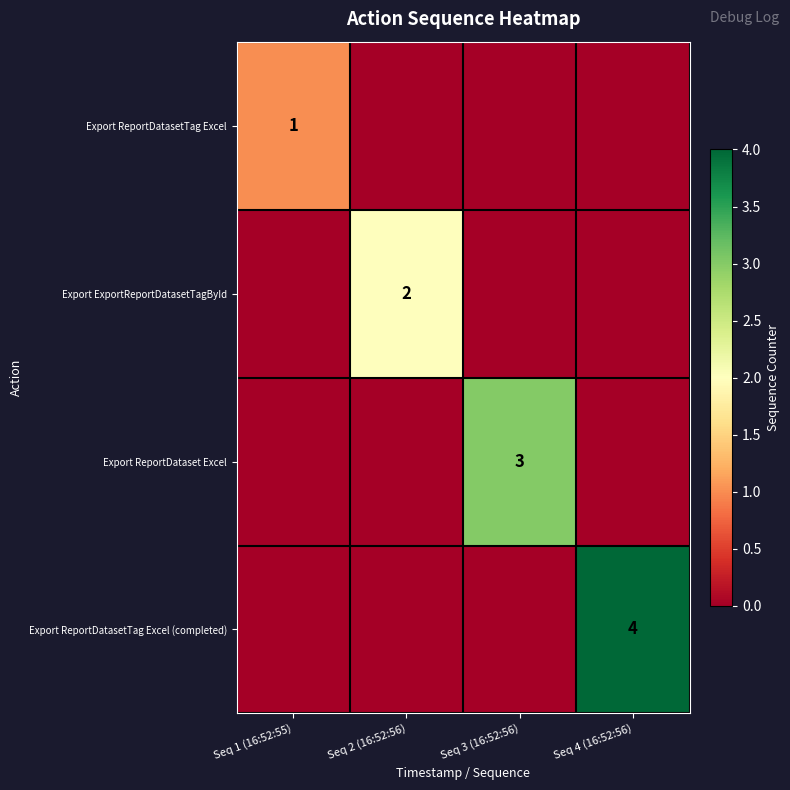

True or false: Export ReportDatasetTag Excel (completed) has a value of 4 at Seq 4 (16:52:56).

True